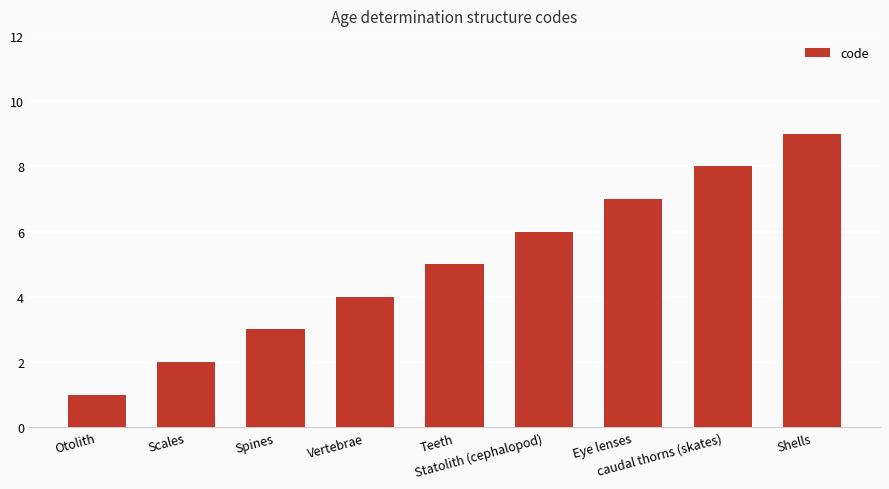

What is the difference between the maximum and second lowest values?

7